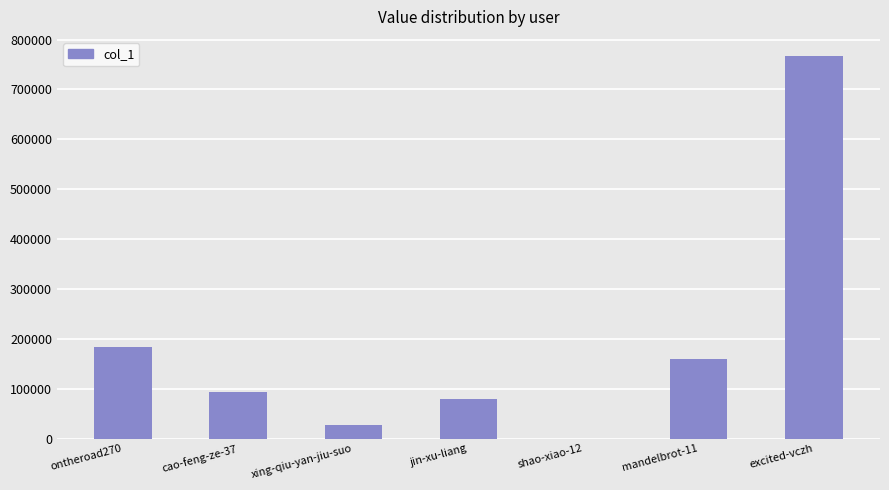

Which label corresponds to the largest value in the chart?

excited-vczh